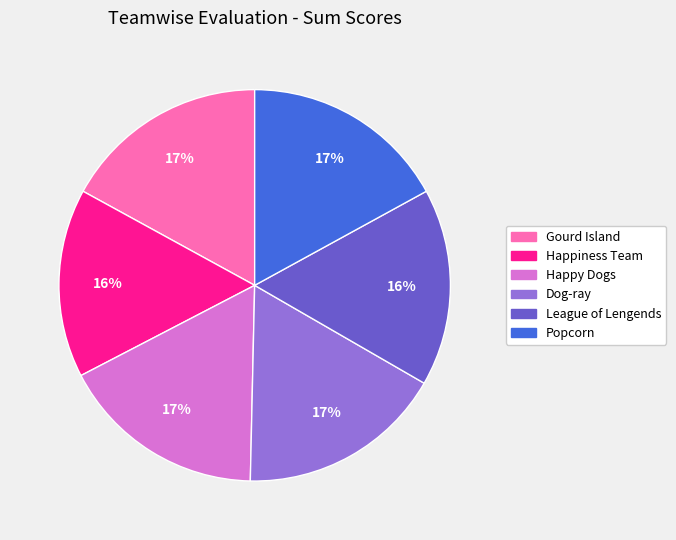

To the nearest percent, what portion does Happy Dogs represent?

17%